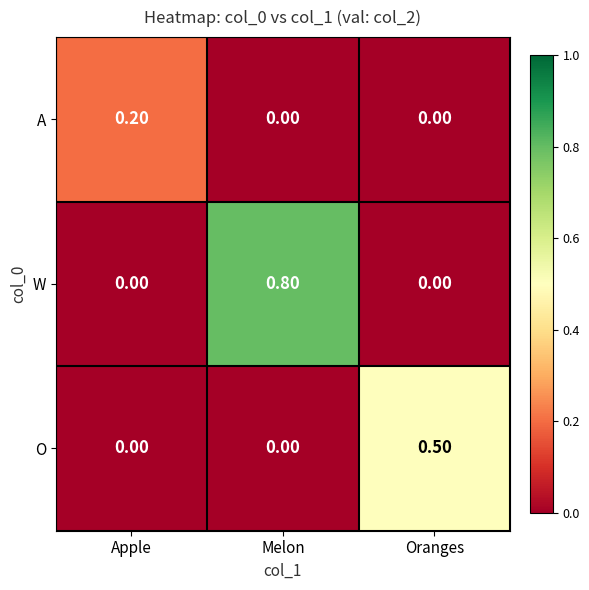

What is the sum of all W values?

0.8